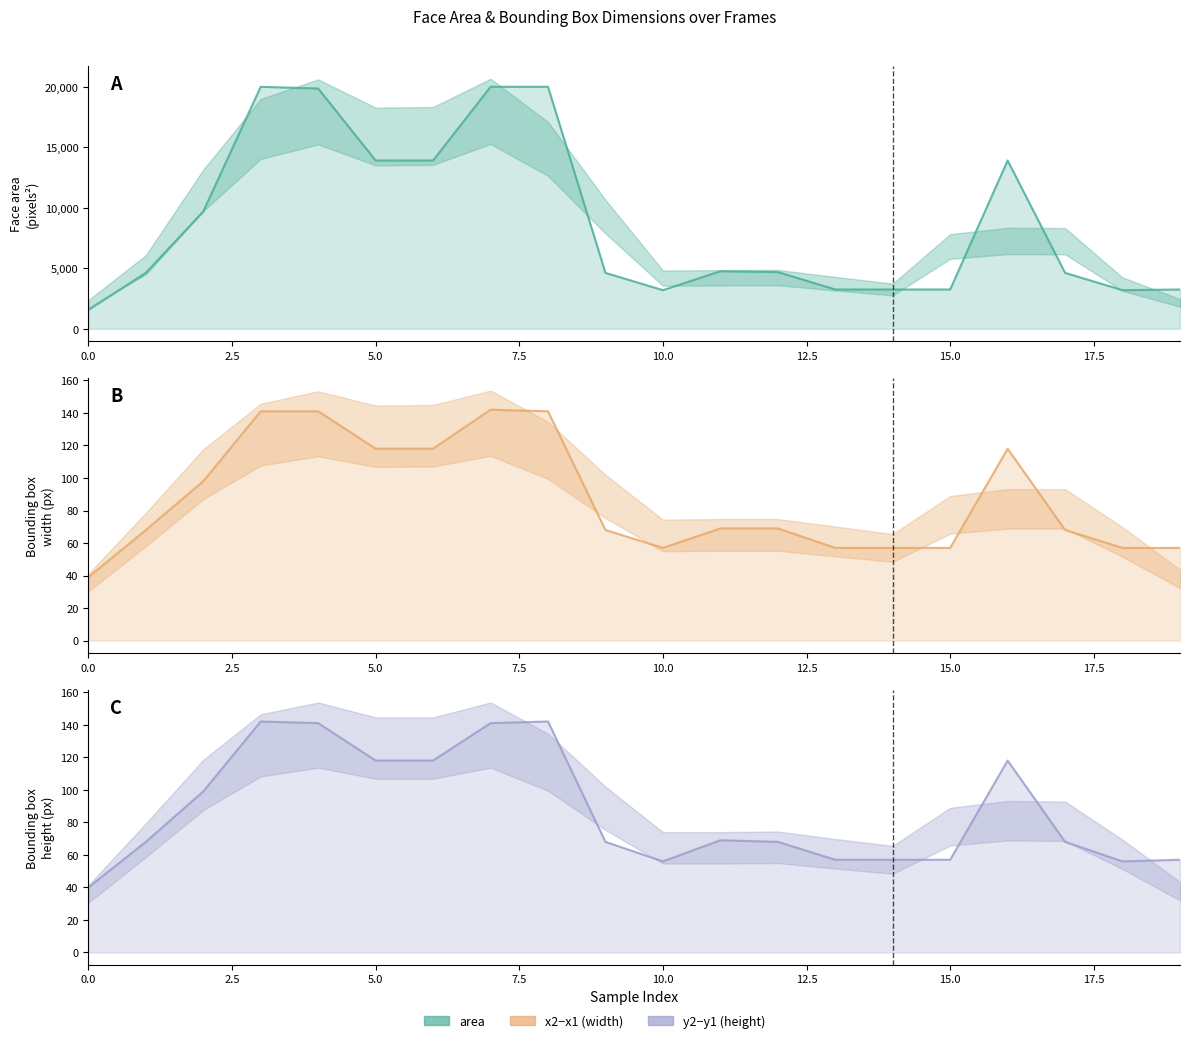

At which category does the chart reach its peak across all series?

3